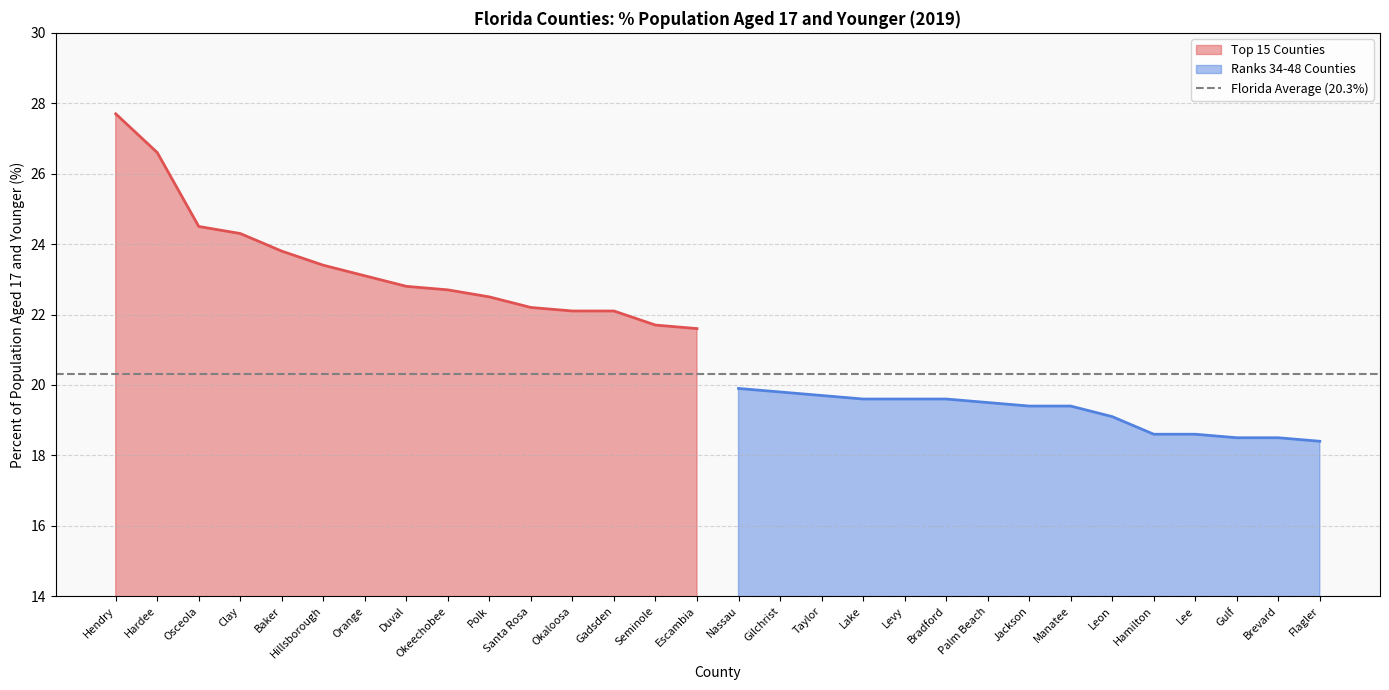

What is the sum of all Top 15 Counties values?

351.1